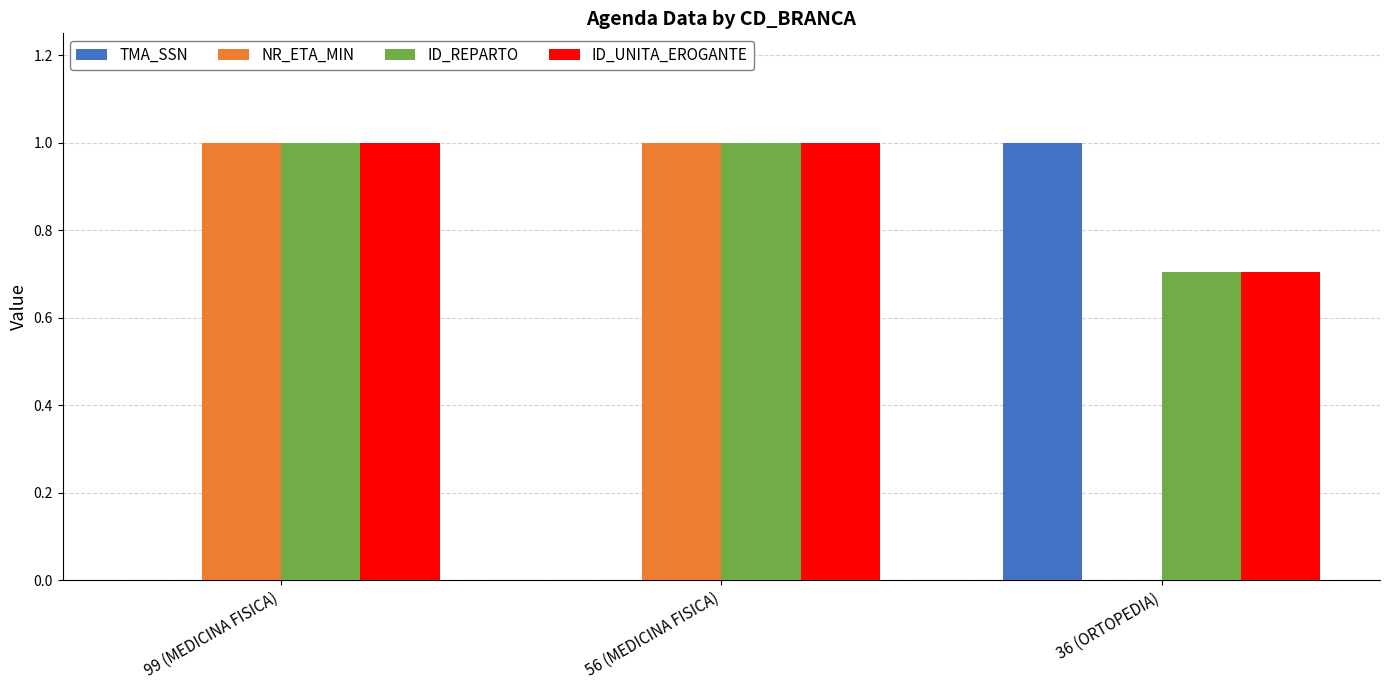

What is the highest value of the ID_REPARTO series?

1.0